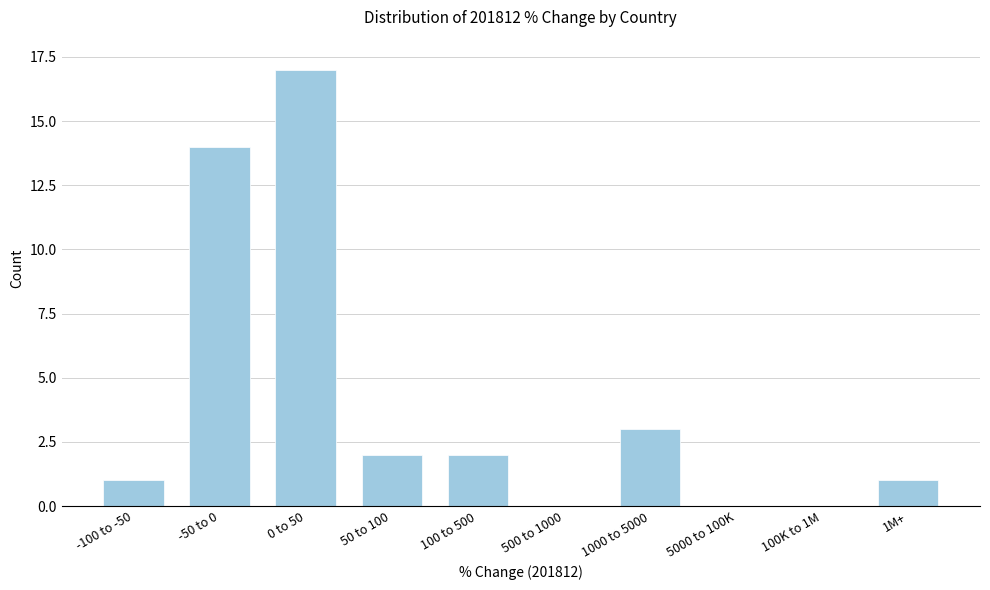

Reading left to right, list all the values displayed in this chart.

-100 to -50=1	-50 to 0=14	0 to 50=17	50 to 100=2	100 to 500=2	500 to 1000=0	1000 to 5000=3	5000 to 100K=0	100K to 1M=0	1M+=1